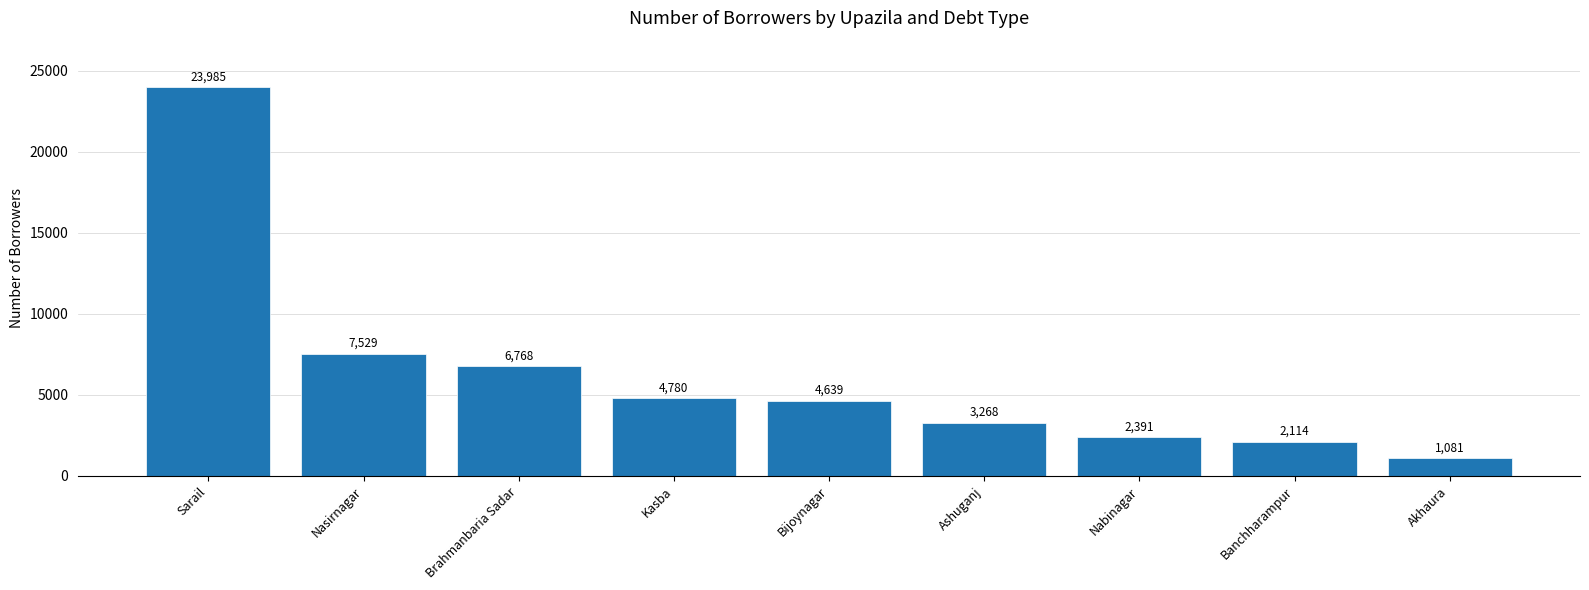

Rank the categories by value from lowest to highest.

Akhaura, Banchharampur, Nabinagar, Ashuganj, Bijoynagar, Kasba, Brahmanbaria Sadar, Nasirnagar, Sarail